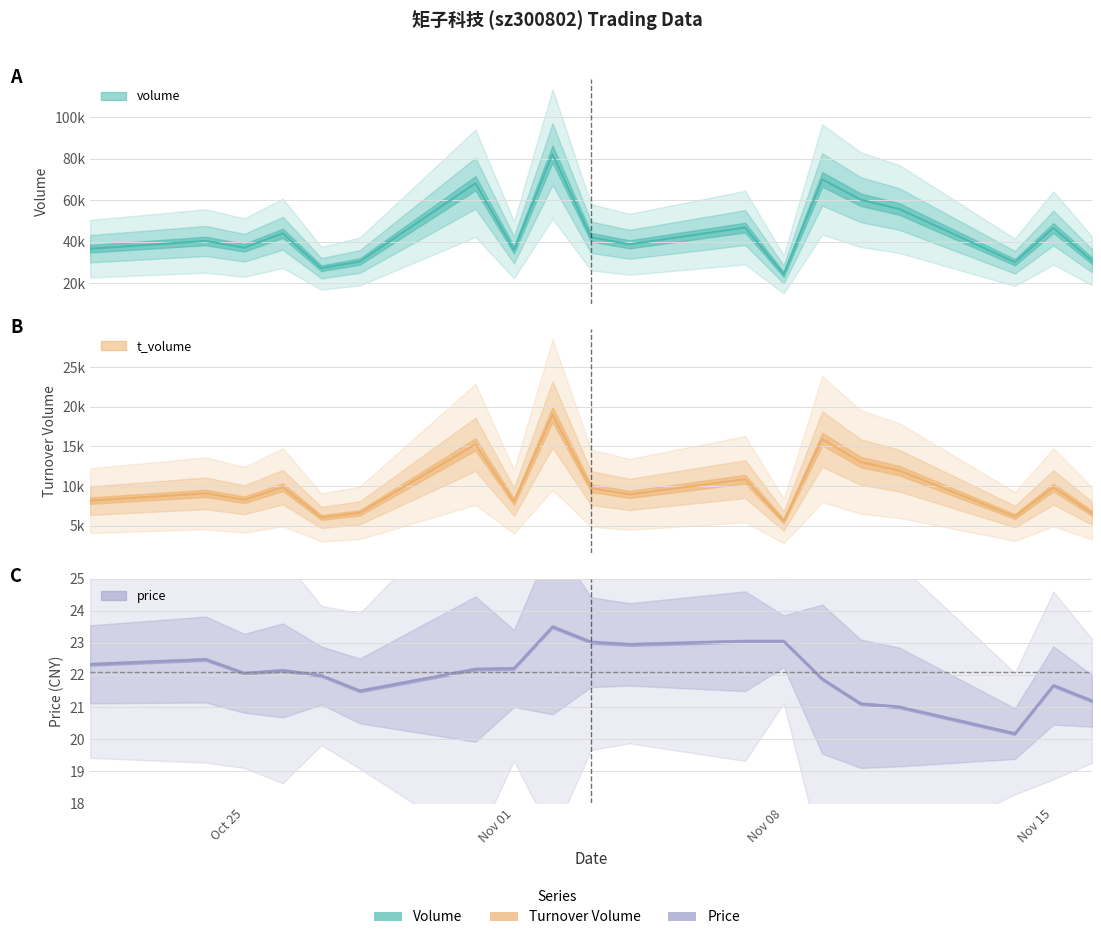

How many data points in t_volume are less than 9078?

9